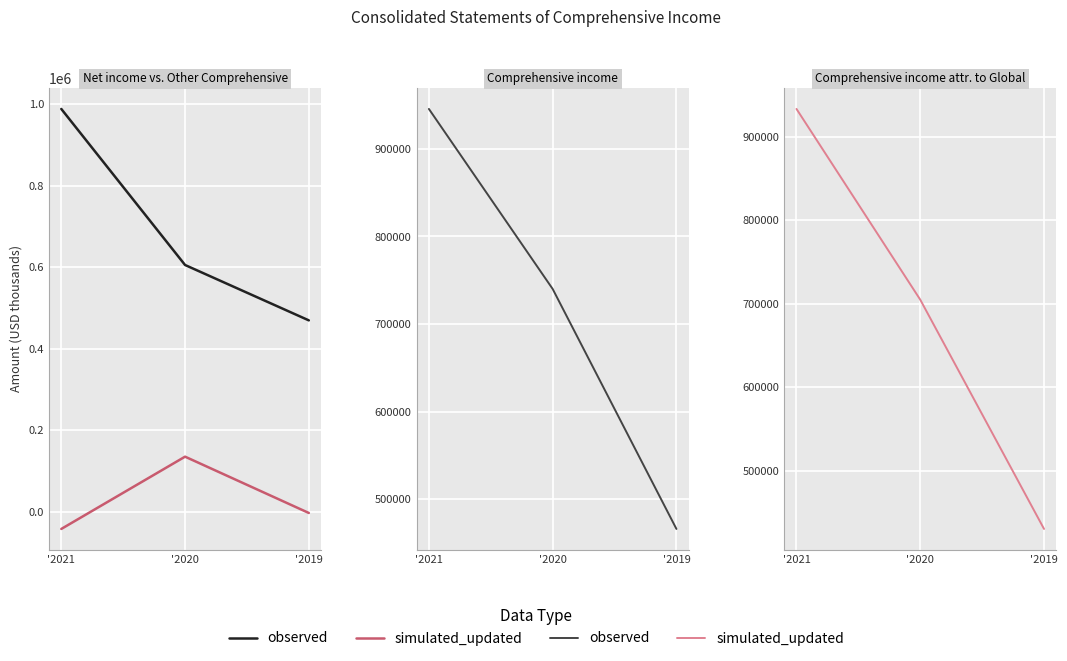

What is the difference between the Net income values at '2020 and '2019?

135824